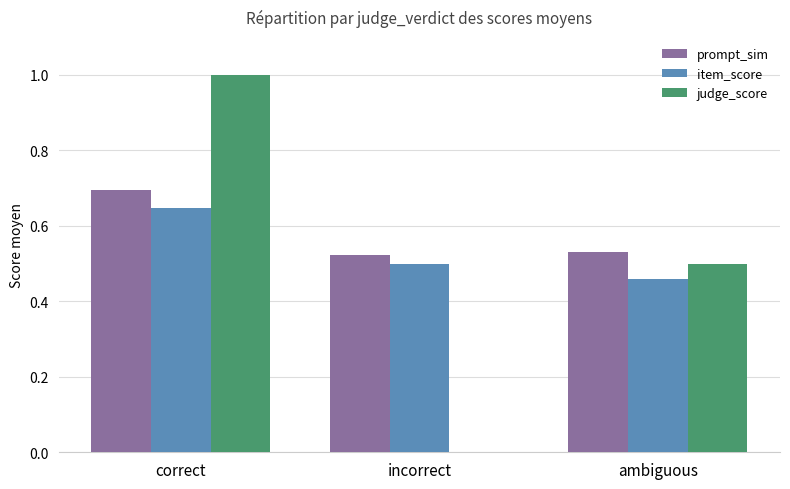

Are the bars grouped side by side (vs. stacked)?

Yes